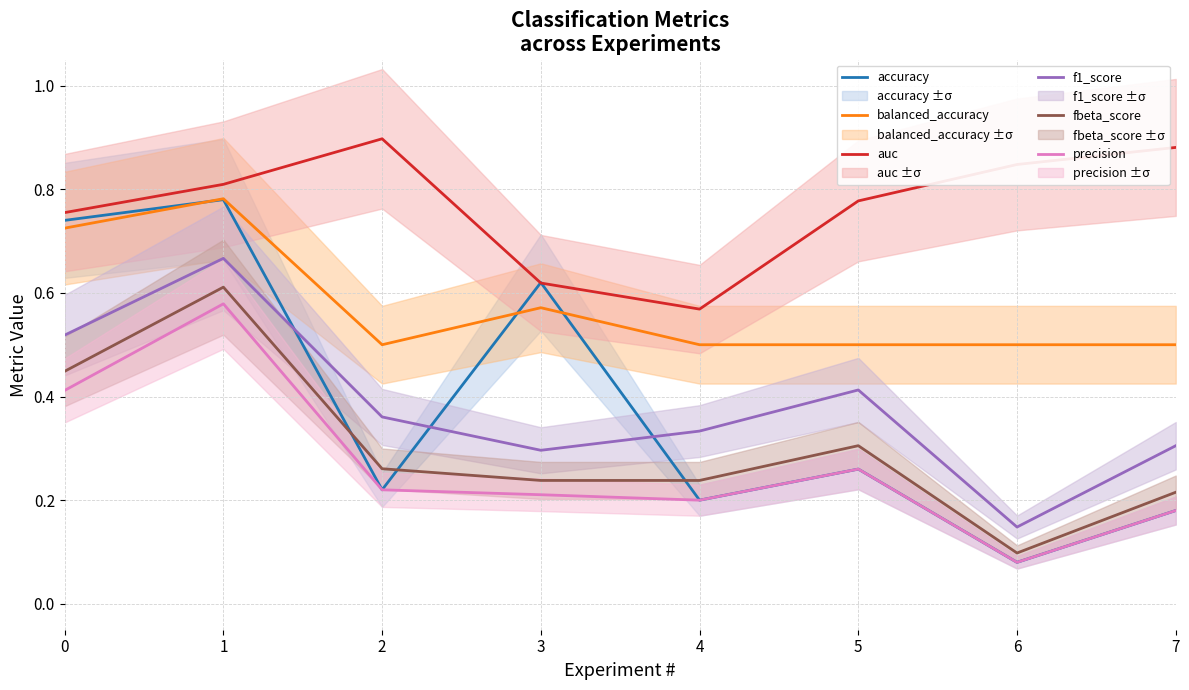

What is the difference between the second highest and minimum values in the f1_score series?

0.4